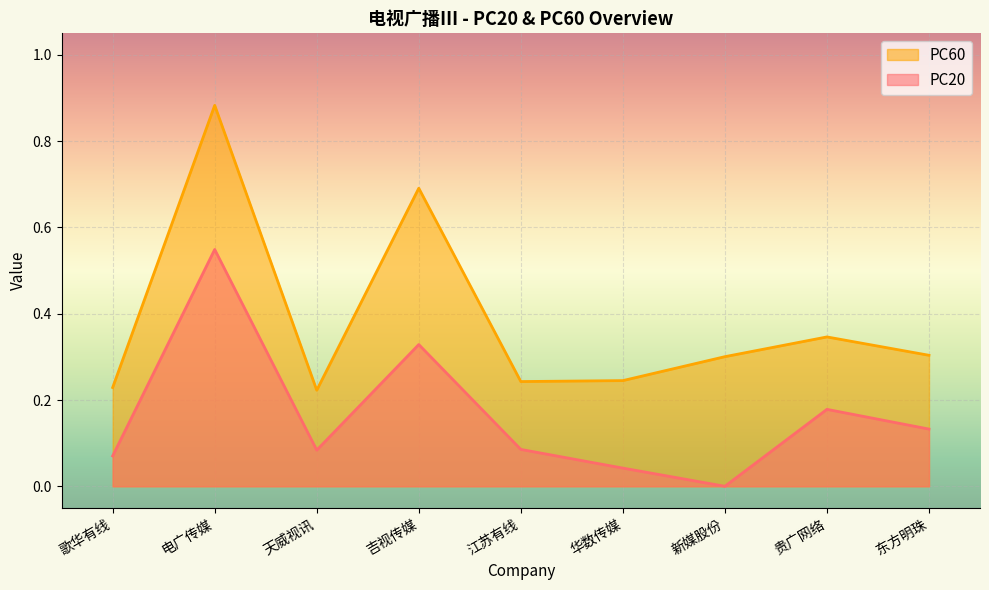

What position from the right is 贵广网络?

2